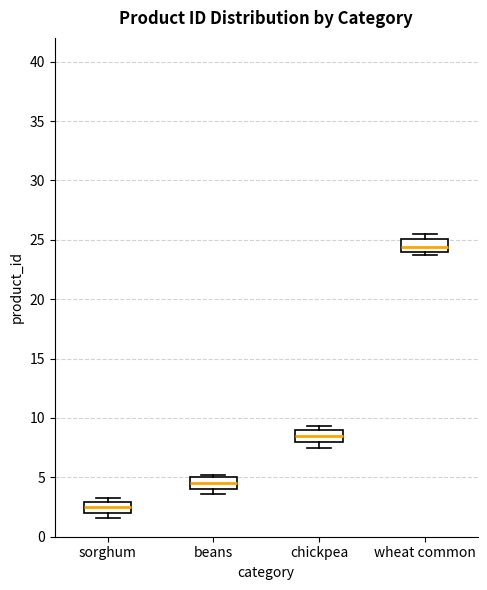

Reading left to right, read every box against the y-axis: the position of its median line, the range the box covers, and the ends of its whiskers. The values are not printed on the chart, so give them approximately, as read against the axis.

sorghum: median 2.5, box 2.0 to 3.0, whiskers 1.5 to 3.5
beans: median 4.5, box 4.0 to 5.0, whiskers 3.5 to 5.0 (just above the box's upper edge)
chickpea: median 8.5, box 8.0 to 9.0, whiskers 7.5 to 9.5
wheat common: median 24.5, box 24.0 to 25.0, whiskers 23.5 to 25.5